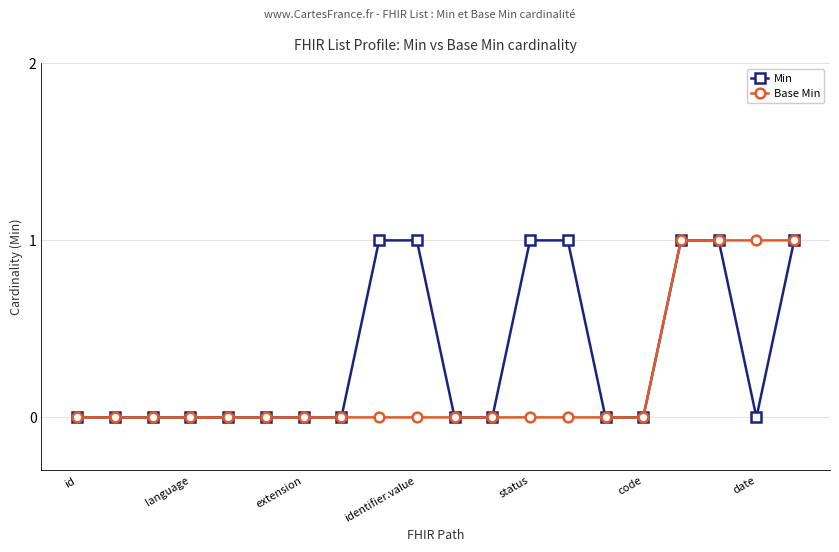

Which series has the largest total across all categories?

Min